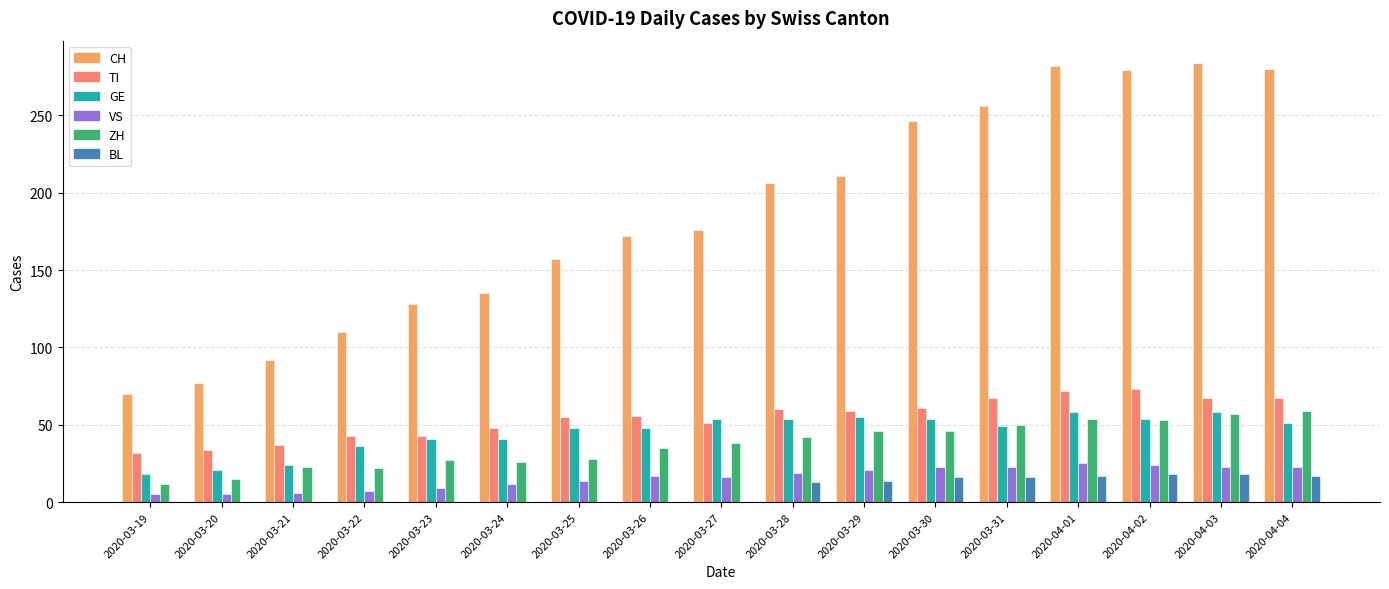

How many distinct data groups are displayed?

6